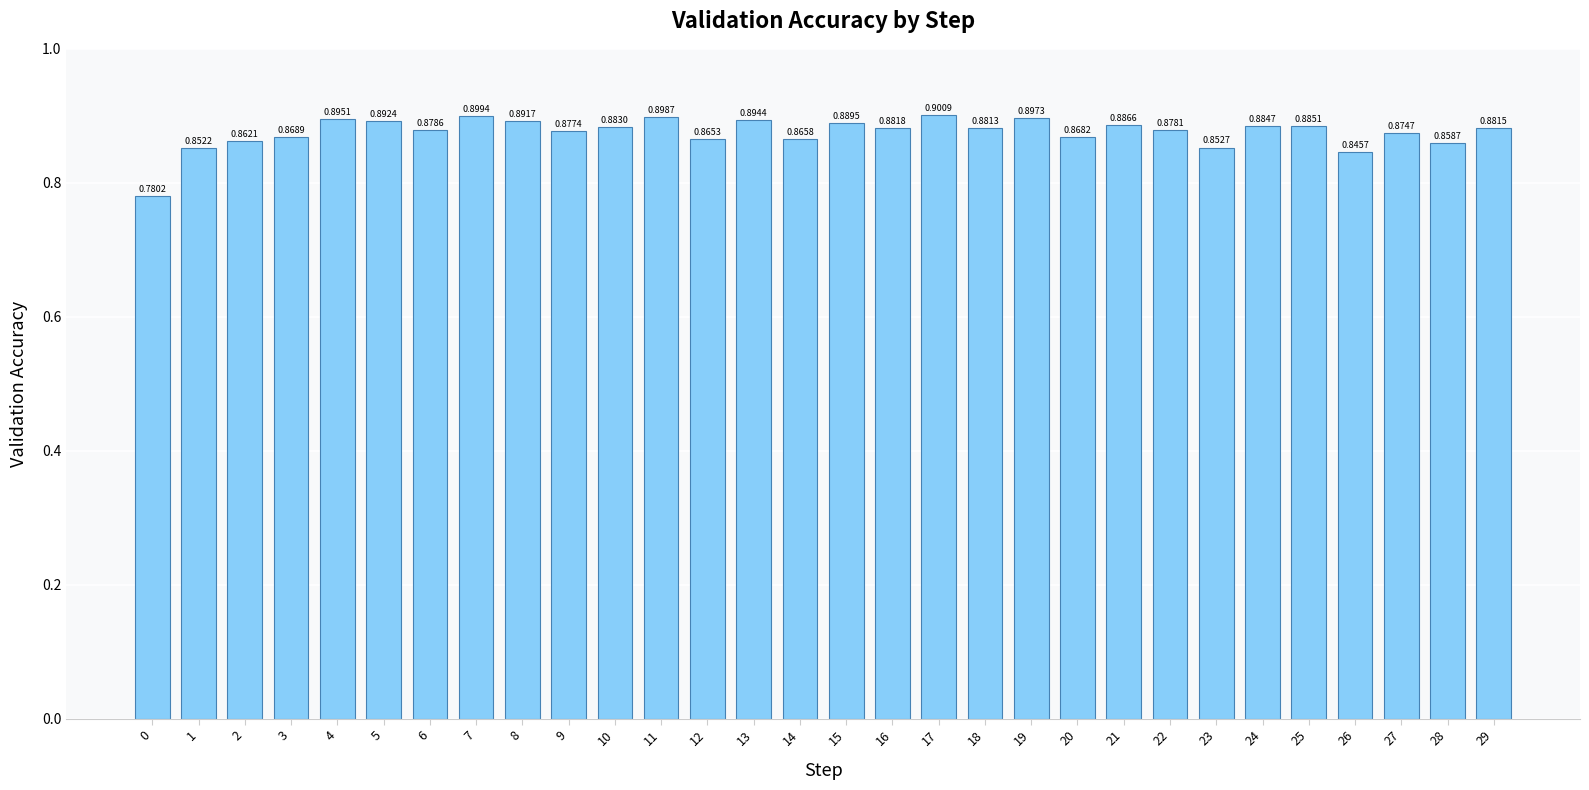

List the labels in order of value, smallest first.

0, 26, 1, 23, 28, 2, 12, 14, 20, 3, 27, 9, 22, 6, 18, 29, 16, 10, 24, 25, 21, 15, 8, 5, 13, 4, 19, 11, 7, 17